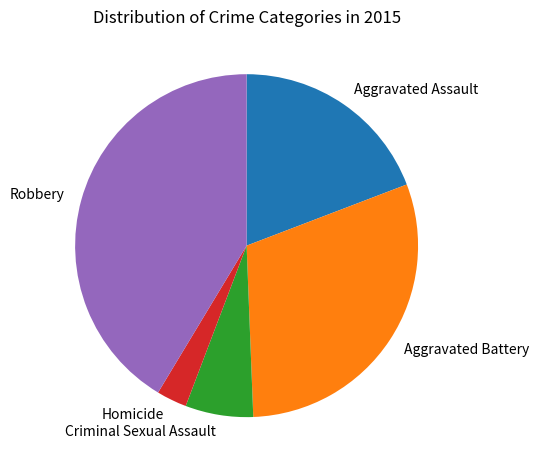

Does Aggravated Battery represent more than half of the total?

No